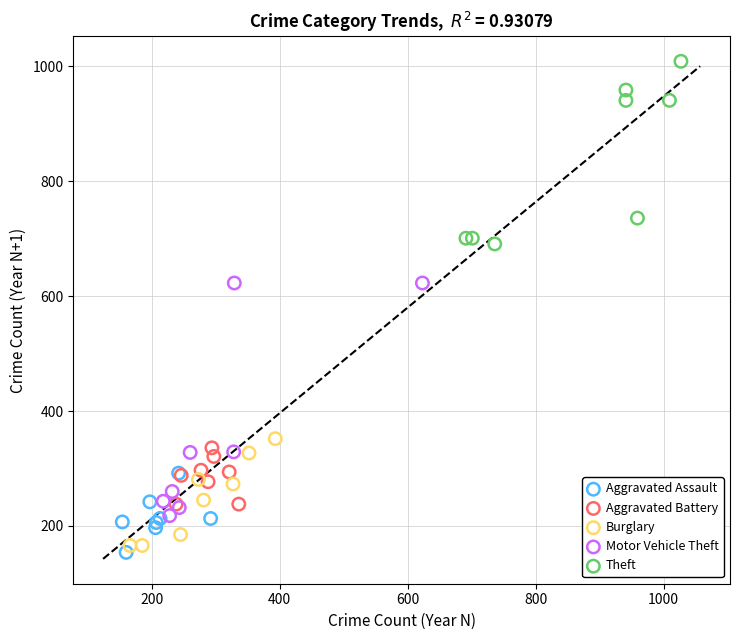

Which series has the largest Y range (max minus min)?

Motor Vehicle Theft